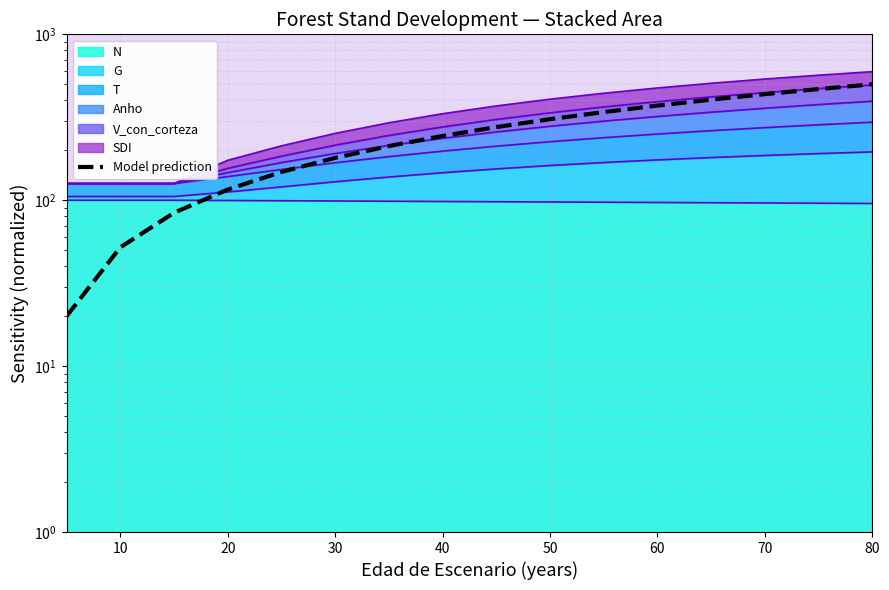

Count the number of values greater than 276.

7